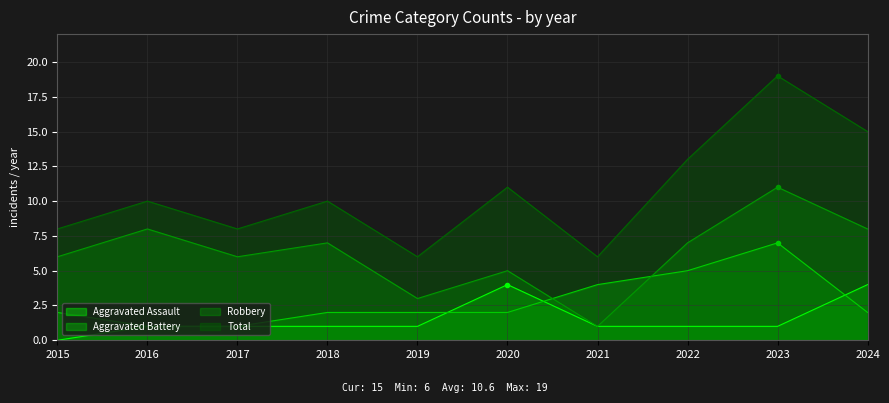

The value of Aggravated Battery at 2017 is 0. True or false?

False